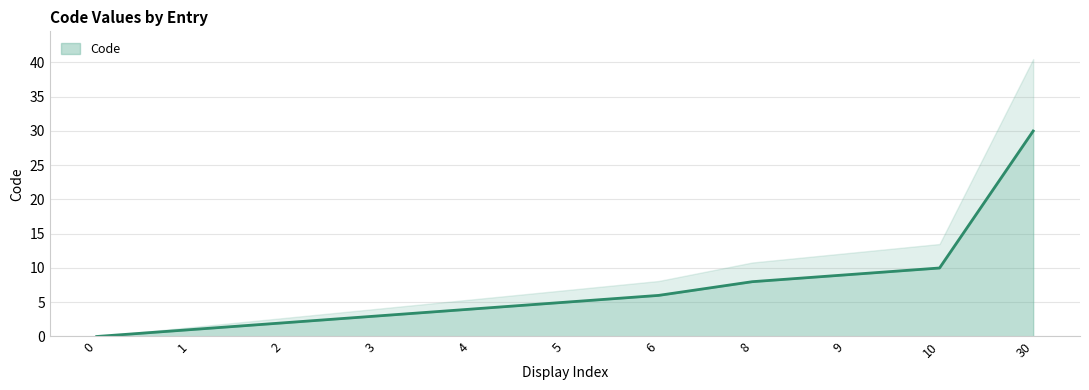

Reading left to right, list all the values displayed in this chart.

0=0	1=1	2=2	3=3	4=4	5=5	6=6	8=8	9=9	10=10	30=30